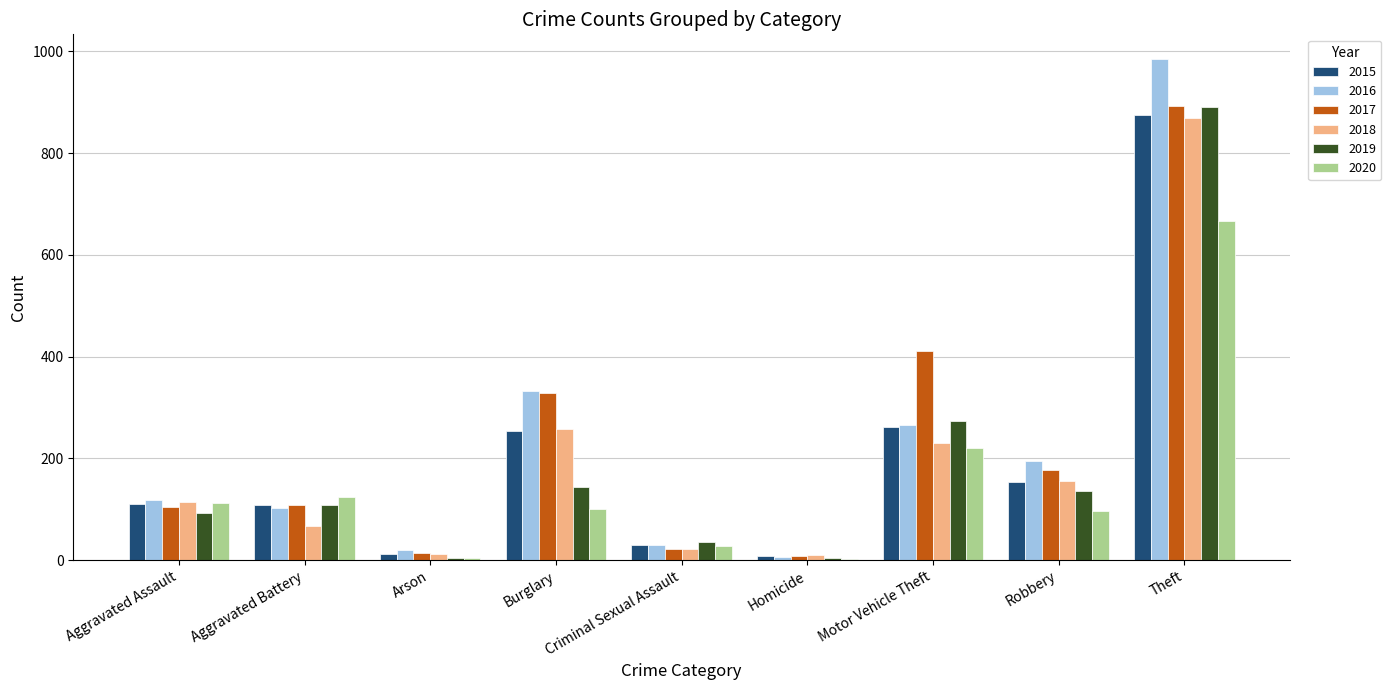

What are all the series names shown in the legend?

2015, 2016, 2017, 2018, 2019, 2020